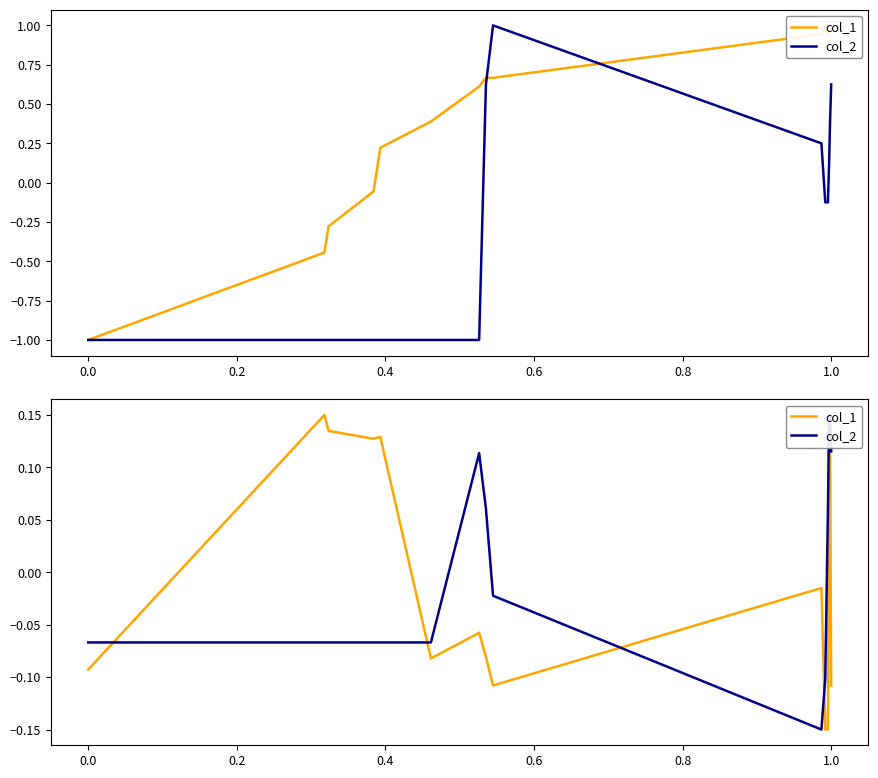

What is the difference between the col_2 values at 0.0 and 1.0?

0.2